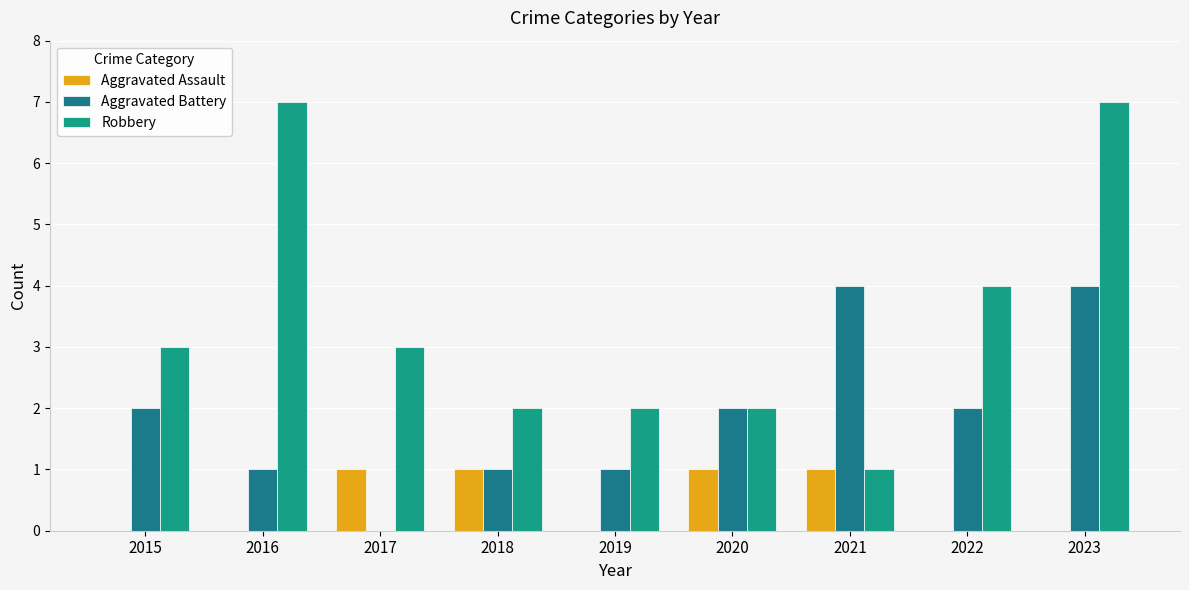

At which category is the sum across all series the highest?

2023